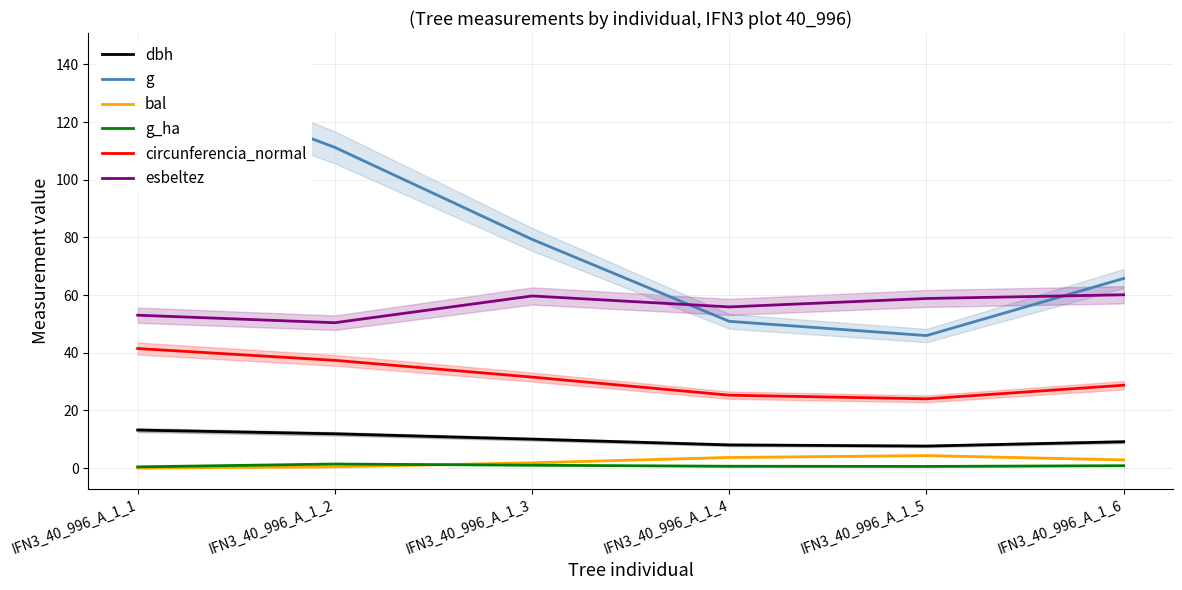

Reading left to right, what are all the values shown in this chart?

dbh: IFN3_40_996_A_1_1=13.2	IFN3_40_996_A_1_2=11.9	IFN3_40_996_A_1_3=10.1	IFN3_40_996_A_1_4=8.1	IFN3_40_996_A_1_5=7.7	IFN3_40_996_A_1_6=9.2
g: IFN3_40_996_A_1_1=136.8	IFN3_40_996_A_1_2=111.2	IFN3_40_996_A_1_3=79.3	IFN3_40_996_A_1_4=50.9	IFN3_40_996_A_1_5=46.0	IFN3_40_996_A_1_6=65.8
bal: IFN3_40_996_A_1_1=0.0	IFN3_40_996_A_1_2=0.4	IFN3_40_996_A_1_3=1.9	IFN3_40_996_A_1_4=3.7	IFN3_40_996_A_1_5=4.3	IFN3_40_996_A_1_6=2.9
g_ha: IFN3_40_996_A_1_1=0.4	IFN3_40_996_A_1_2=1.4	IFN3_40_996_A_1_3=1.0	IFN3_40_996_A_1_4=0.7	IFN3_40_996_A_1_5=0.6	IFN3_40_996_A_1_6=0.8
circunferencia_normal: IFN3_40_996_A_1_1=41.5	IFN3_40_996_A_1_2=37.4	IFN3_40_996_A_1_3=31.6	IFN3_40_996_A_1_4=25.3	IFN3_40_996_A_1_5=24.0	IFN3_40_996_A_1_6=28.8
esbeltez: IFN3_40_996_A_1_1=53.0	IFN3_40_996_A_1_2=50.4	IFN3_40_996_A_1_3=59.7	IFN3_40_996_A_1_4=55.9	IFN3_40_996_A_1_5=58.8	IFN3_40_996_A_1_6=60.1